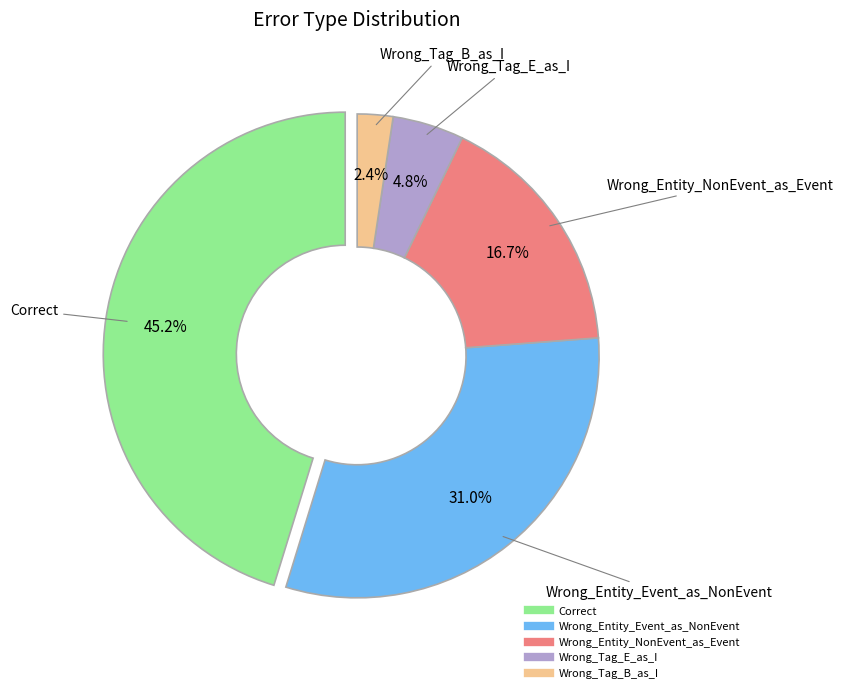

Is it true that Wrong_Entity_NonEvent_as_Event is 17% of the pie?

True